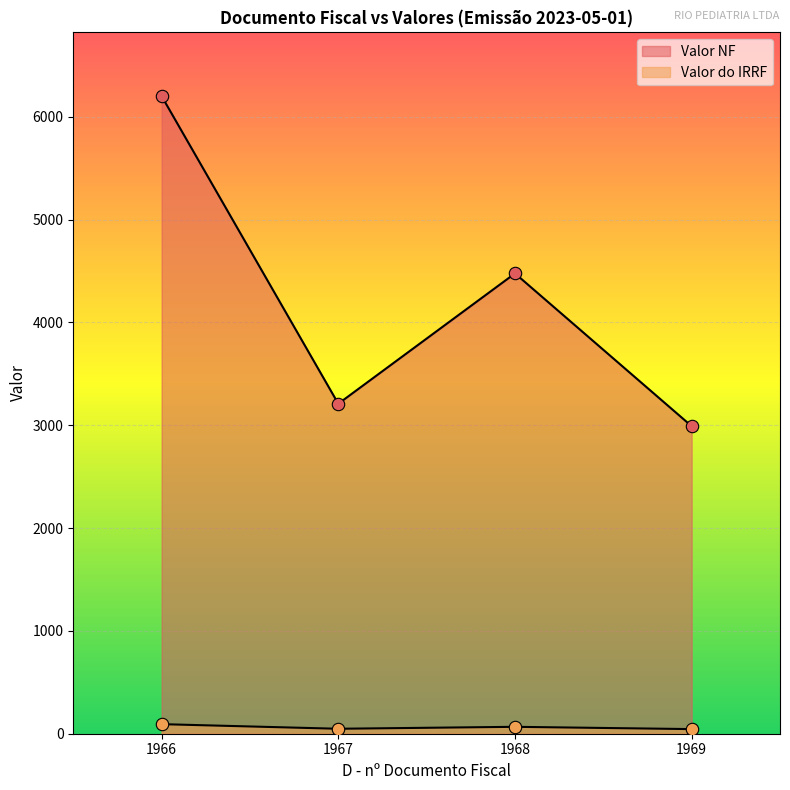

What are all the series names shown in the legend?

Valor do IRRF, Valor NF